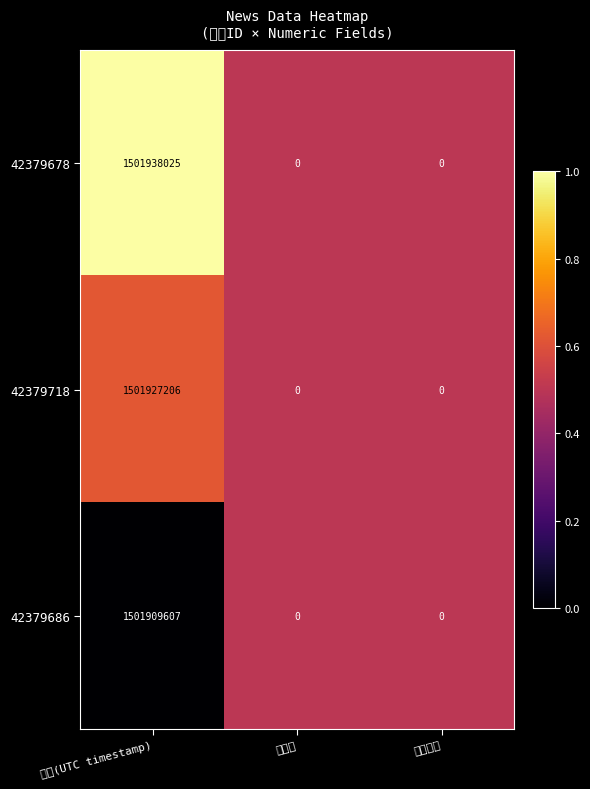

Which series has the largest range (max minus min)?

42379678